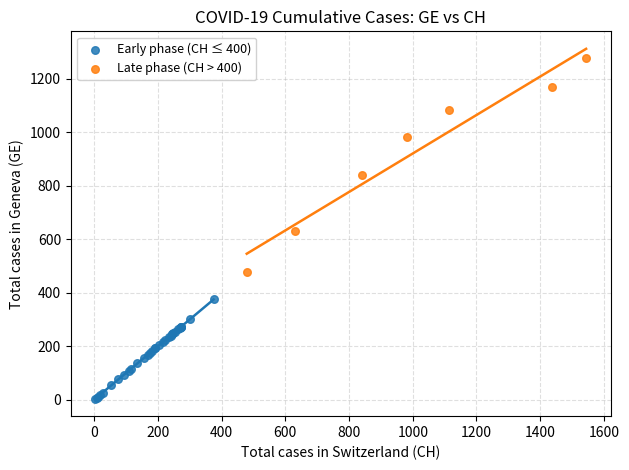

What are all the series names shown in the legend?

Early phase (CH ≤ 400), Late phase (CH > 400)